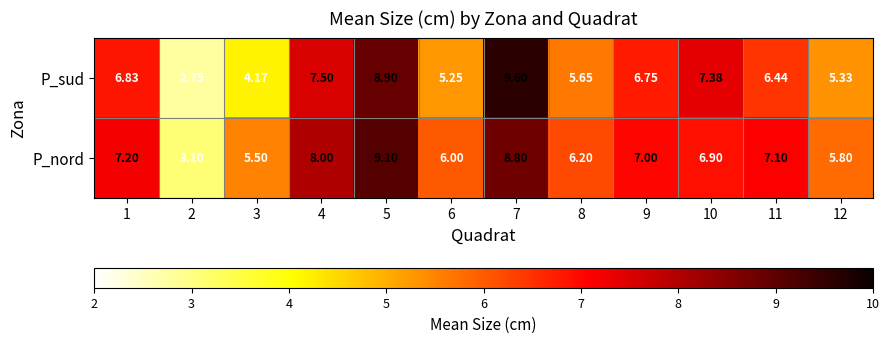

Rank the series by their average value, from highest to lowest.

P_nord, P_sud